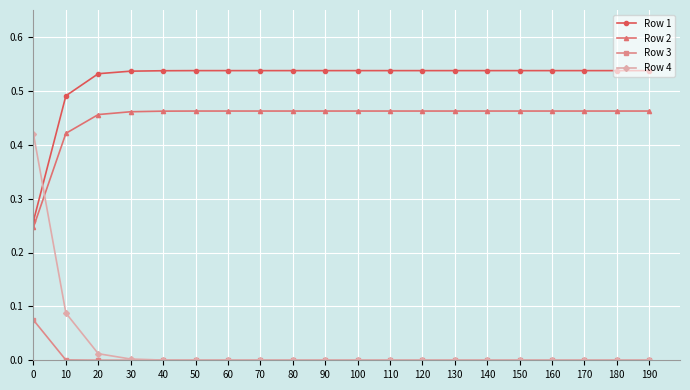

Which series has the largest range (max minus min)?

Row 4